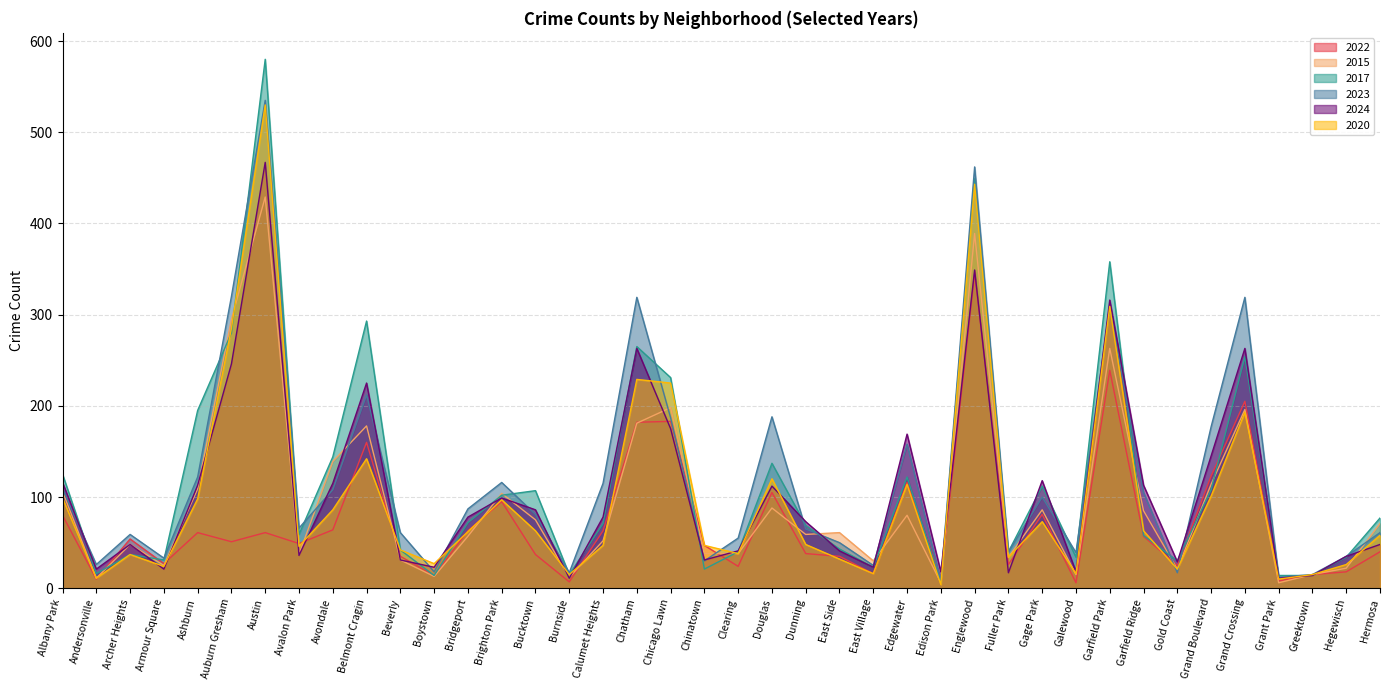

Where does the 2015 series first go above 61?

Albany Park